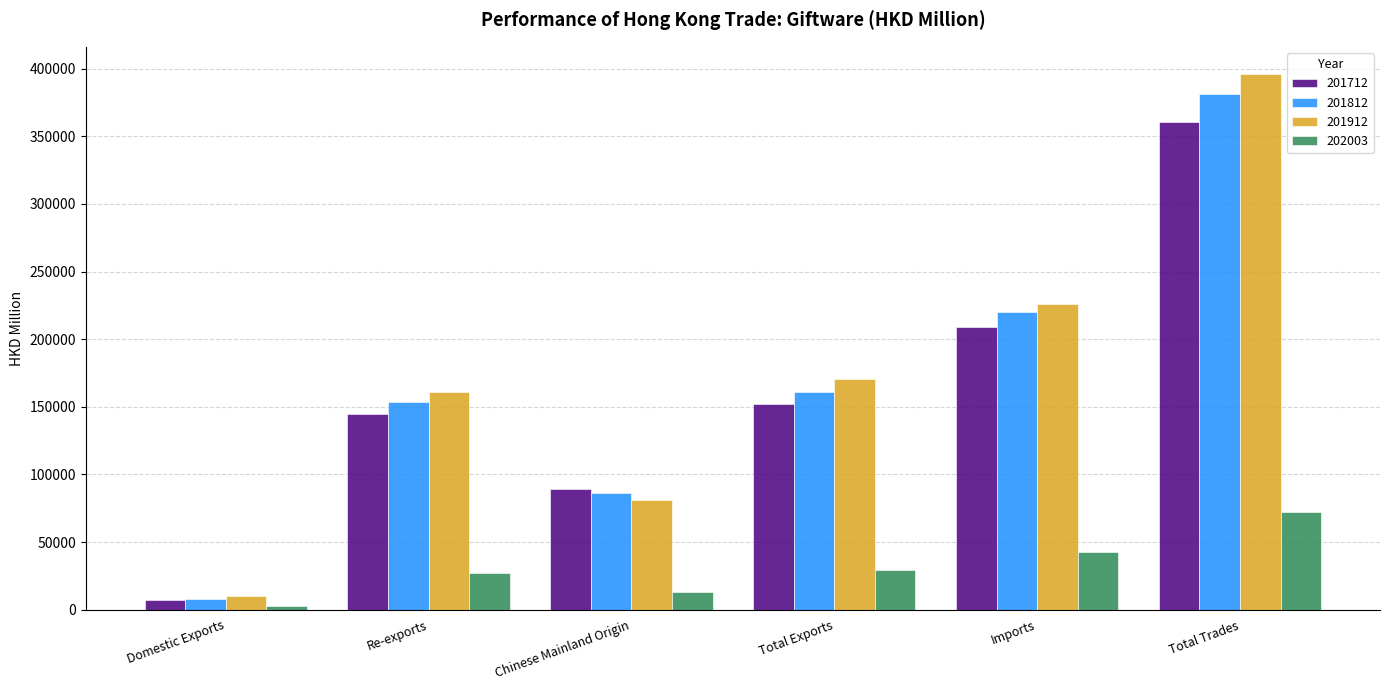

Does the chart contain stacked bars?

No